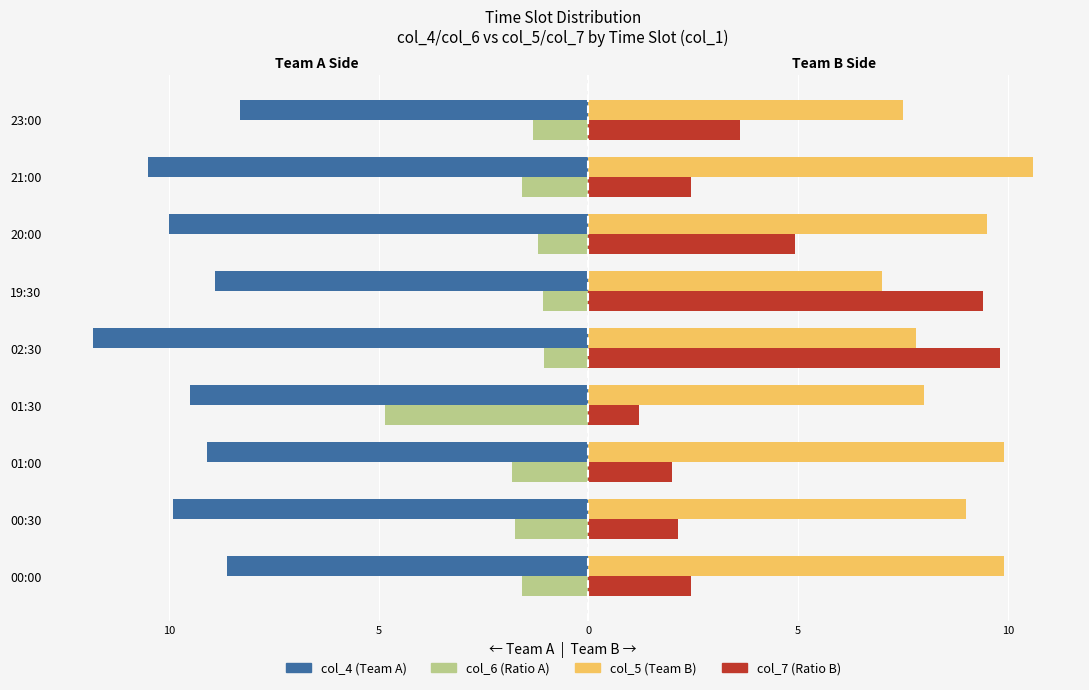

Which series has the largest range (max minus min)?

col_7 (Ratio B)